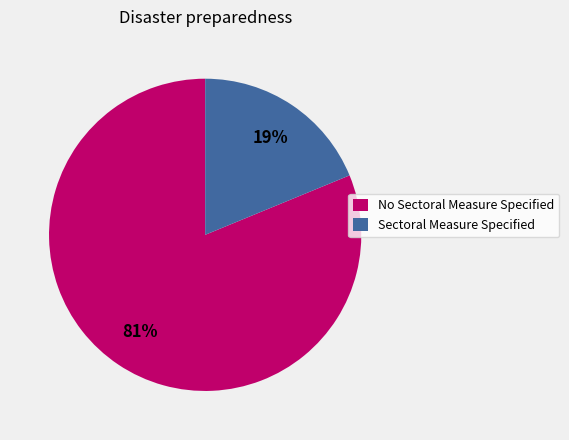

What is the ratio of the value at No Sectoral Measure Specified to the value at Sectoral Measure Specified?

4.3